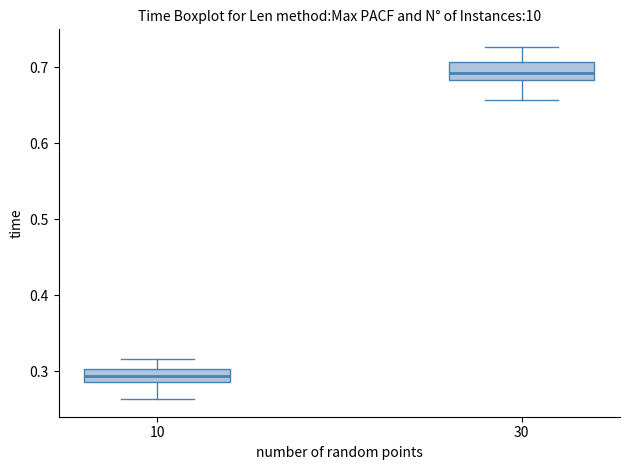

Which box's median line is the lowest?

10